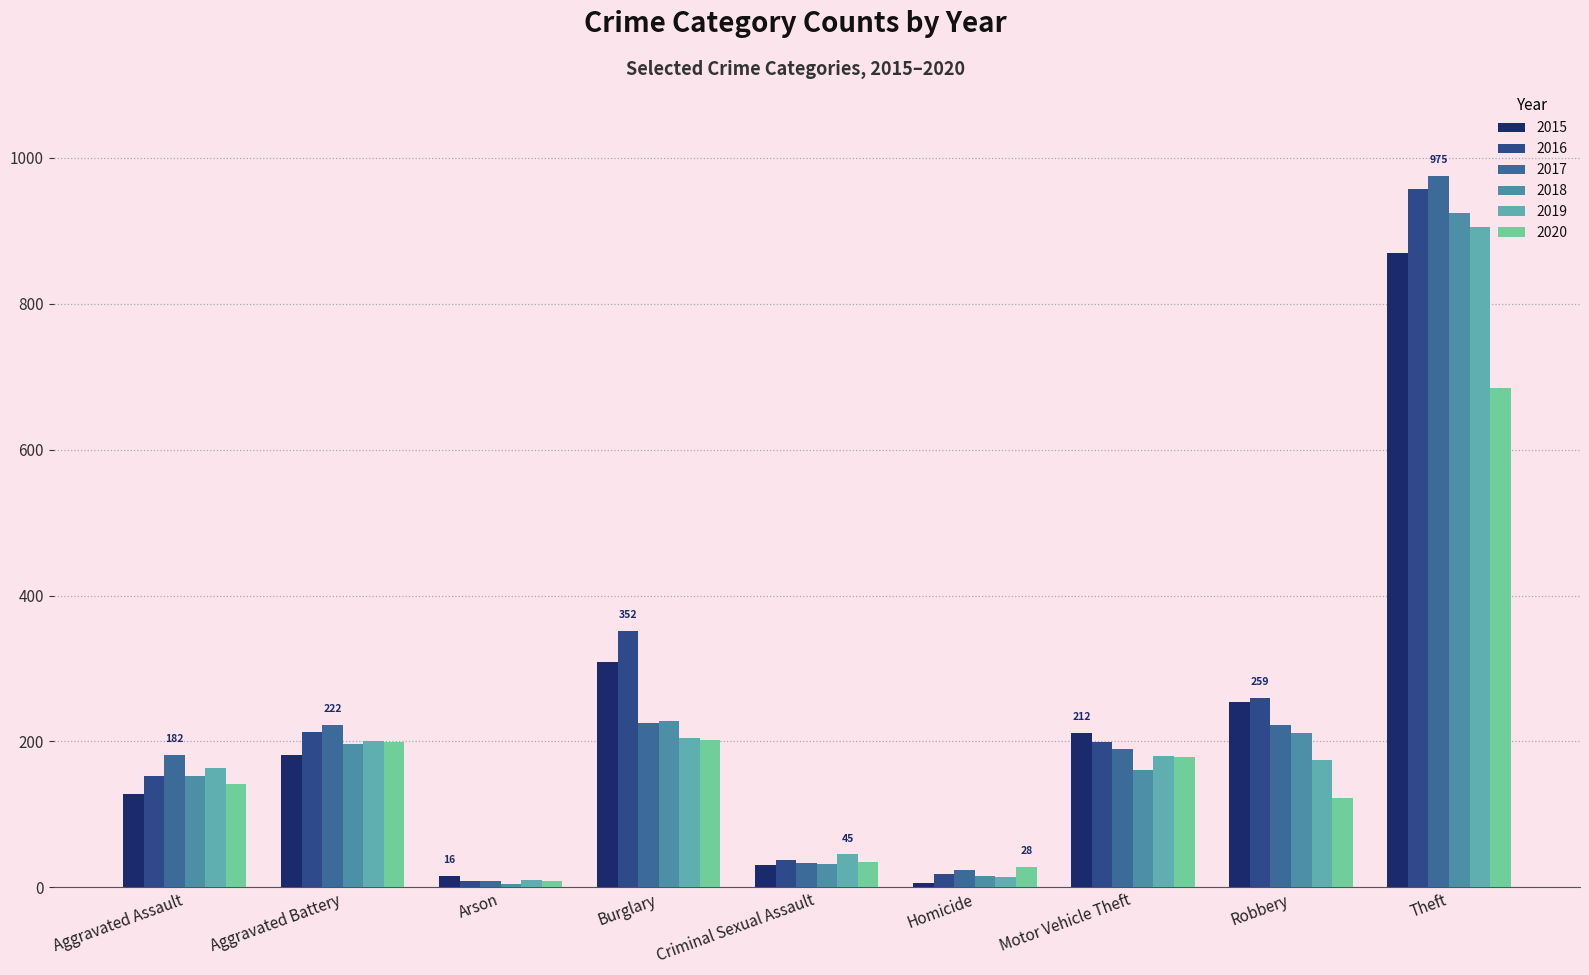

At Burglary, list the series in order from smallest to largest.

2020, 2019, 2017, 2018, 2015, 2016